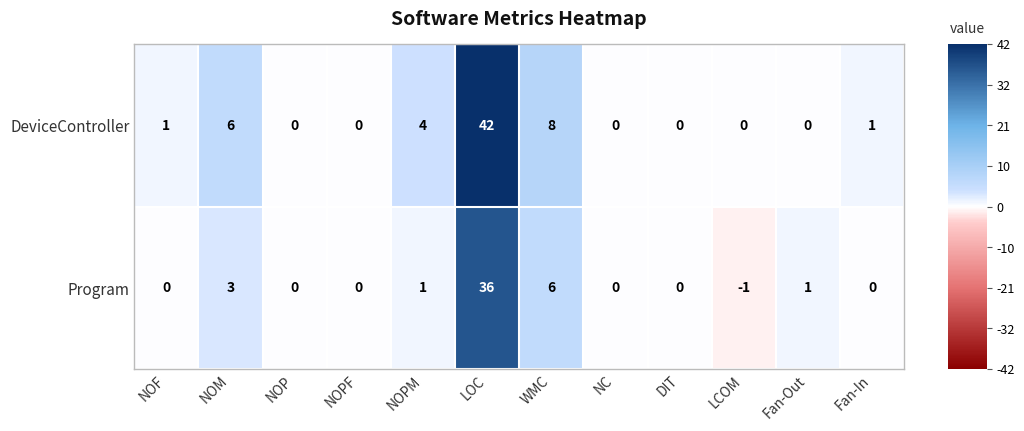

What is the difference between the DeviceController values at LOC and NOPF?

42